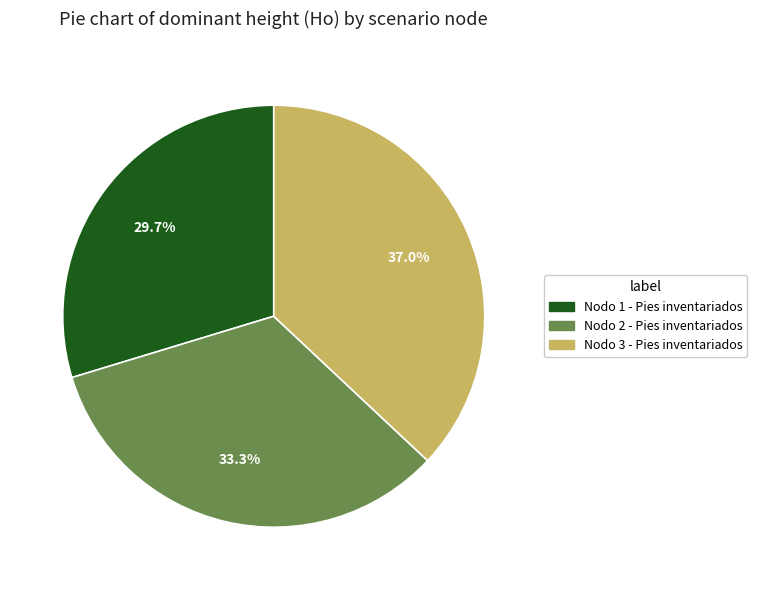

Is it true that Nodo 2 - Pies inventariados is 39% of the pie?

False